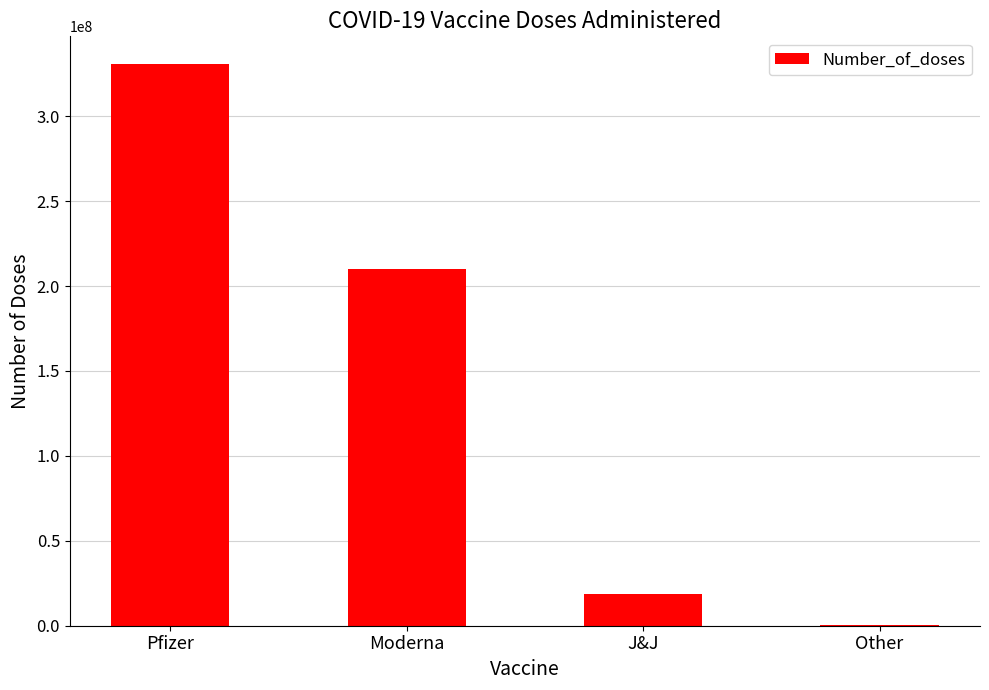

At which label is the value closest to 165530803?

Moderna